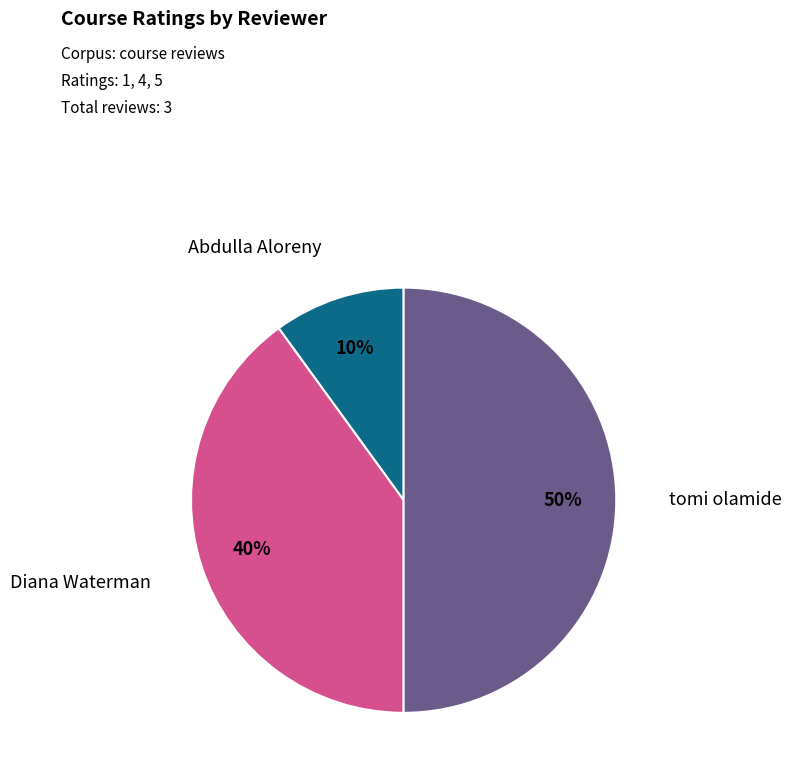

To the nearest percent, what is the average slice percentage?

33%